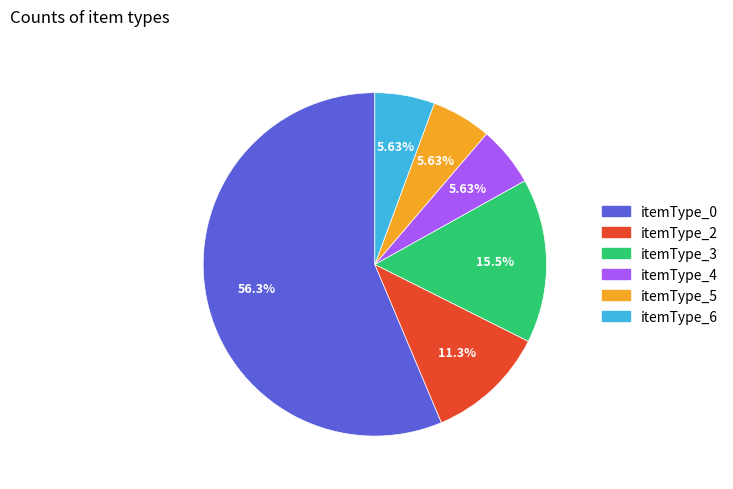

Approximately how many times larger is the value at itemType_0 compared to itemType_4?

10.0